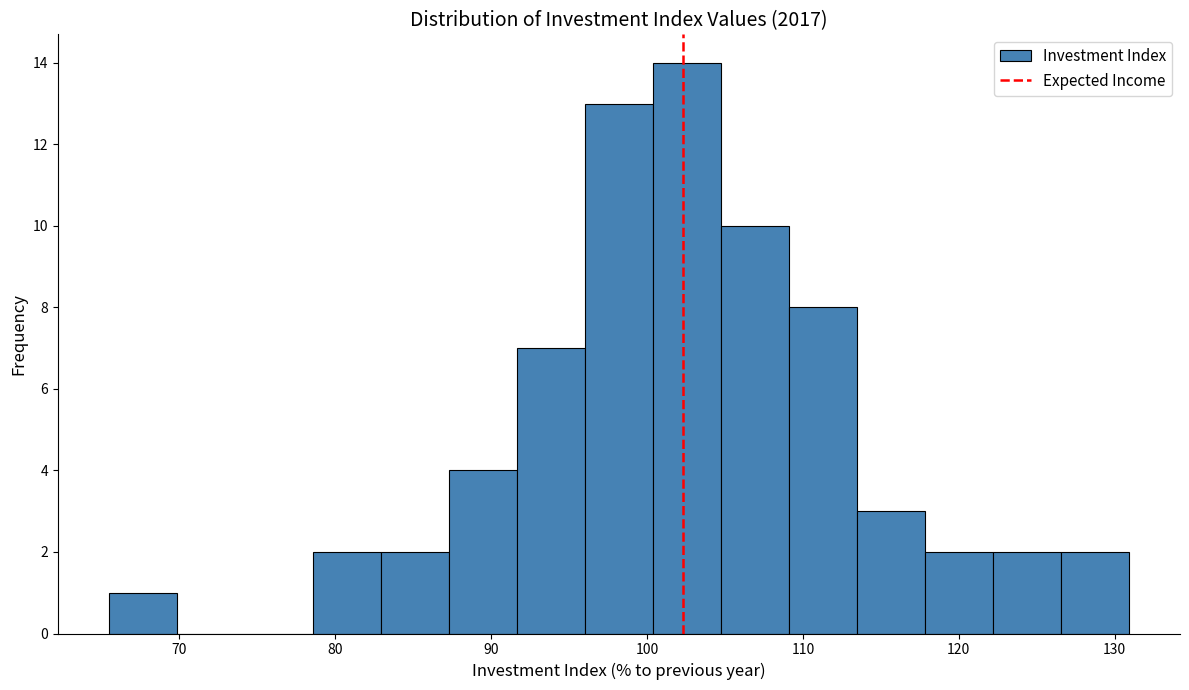

Which range on the x-axis has the tallest bar?

100 to 105